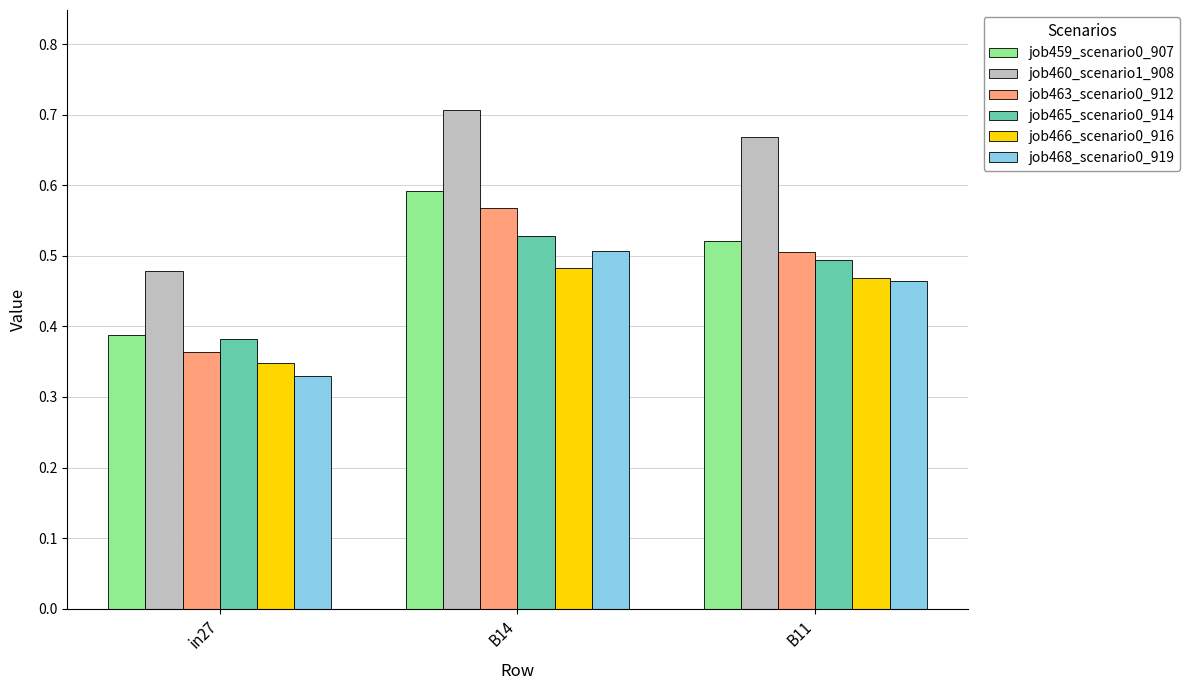

Which category has the lowest value across all series?

in27